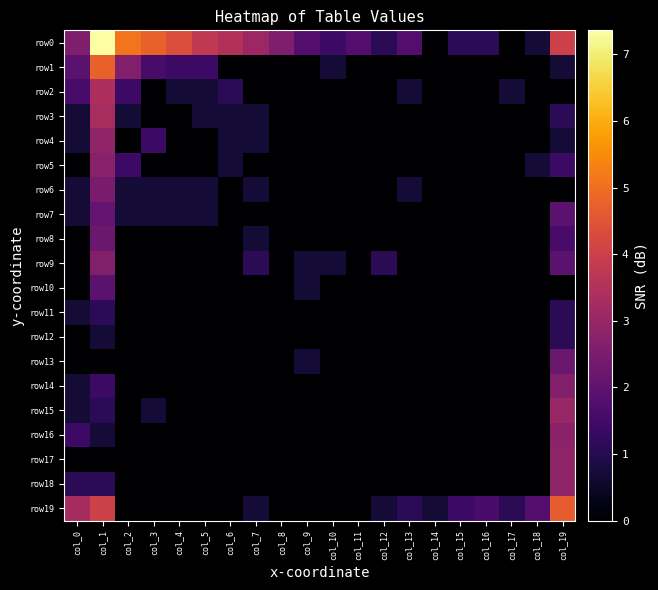

Reading right to left, what are all the values shown in this chart?

row0: col_19=4.0	col_18=0.7	col_17=0.0	col_16=1.1	col_15=1.1	col_14=0.0	col_13=1.8	col_12=1.1	col_11=1.8	col_10=1.4	col_9=1.8	col_8=2.6	col_7=3.1	col_6=3.5	col_5=3.8	col_4=4.3	col_3=4.8	col_2=5.1	col_1=7.4	col_0=2.6
row1: col_19=0.7	col_18=0.0	col_17=0.0	col_16=0.0	col_15=0.0	col_14=0.0	col_13=0.0	col_12=0.0	col_11=0.0	col_10=0.7	col_9=0.0	col_8=0.0	col_7=0.0	col_6=0.0	col_5=1.4	col_4=1.4	col_3=1.6	col_2=2.6	col_1=4.7	col_0=1.9
row2: col_19=0.0	col_18=0.0	col_17=0.7	col_16=0.0	col_15=0.0	col_14=0.0	col_13=0.7	col_12=0.0	col_11=0.0	col_10=0.0	col_9=0.0	col_8=0.0	col_7=0.0	col_6=1.1	col_5=0.7	col_4=0.7	col_3=0.0	col_2=1.4	col_1=3.4	col_0=1.6
row3: col_19=1.1	col_18=0.0	col_17=0.0	col_16=0.0	col_15=0.0	col_14=0.0	col_13=0.0	col_12=0.0	col_11=0.0	col_10=0.0	col_9=0.0	col_8=0.0	col_7=0.7	col_6=0.7	col_5=0.7	col_4=0.0	col_3=0.0	col_2=0.7	col_1=3.3	col_0=0.7
row4: col_19=0.7	col_18=0.0	col_17=0.0	col_16=0.0	col_15=0.0	col_14=0.0	col_13=0.0	col_12=0.0	col_11=0.0	col_10=0.0	col_9=0.0	col_8=0.0	col_7=0.7	col_6=0.7	col_5=0.0	col_4=0.0	col_3=1.4	col_2=0.0	col_1=2.9	col_0=0.7
row5: col_19=1.4	col_18=0.7	col_17=0.0	col_16=0.0	col_15=0.0	col_14=0.0	col_13=0.0	col_12=0.0	col_11=0.0	col_10=0.0	col_9=0.0	col_8=0.0	col_7=0.0	col_6=0.7	col_5=0.0	col_4=0.0	col_3=0.0	col_2=1.4	col_1=2.7	col_0=0.0
row6: col_19=0.0	col_18=0.0	col_17=0.0	col_16=0.0	col_15=0.0	col_14=0.0	col_13=0.7	col_12=0.0	col_11=0.0	col_10=0.0	col_9=0.0	col_8=0.0	col_7=0.7	col_6=0.0	col_5=0.7	col_4=0.7	col_3=0.7	col_2=0.7	col_1=2.5	col_0=0.7
row7: col_19=1.9	col_18=0.0	col_17=0.0	col_16=0.0	col_15=0.0	col_14=0.0	col_13=0.0	col_12=0.0	col_11=0.0	col_10=0.0	col_9=0.0	col_8=0.0	col_7=0.0	col_6=0.0	col_5=0.7	col_4=0.7	col_3=0.7	col_2=0.7	col_1=2.1	col_0=0.7
row8: col_19=1.6	col_18=0.0	col_17=0.0	col_16=0.0	col_15=0.0	col_14=0.0	col_13=0.0	col_12=0.0	col_11=0.0	col_10=0.0	col_9=0.0	col_8=0.0	col_7=0.7	col_6=0.0	col_5=0.0	col_4=0.0	col_3=0.0	col_2=0.0	col_1=2.2	col_0=0.0
row9: col_19=1.9	col_18=0.0	col_17=0.0	col_16=0.0	col_15=0.0	col_14=0.0	col_13=0.0	col_12=1.1	col_11=0.0	col_10=0.7	col_9=0.7	col_8=0.0	col_7=1.1	col_6=0.0	col_5=0.0	col_4=0.0	col_3=0.0	col_2=0.0	col_1=2.6	col_0=0.0
row10: col_19=0.0	col_18=0.0	col_17=0.0	col_16=0.0	col_15=0.0	col_14=0.0	col_13=0.0	col_12=0.0	col_11=0.0	col_10=0.0	col_9=0.7	col_8=0.0	col_7=0.0	col_6=0.0	col_5=0.0	col_4=0.0	col_3=0.0	col_2=0.0	col_1=1.9	col_0=0.0
row11: col_19=1.1	col_18=0.0	col_17=0.0	col_16=0.0	col_15=0.0	col_14=0.0	col_13=0.0	col_12=0.0	col_11=0.0	col_10=0.0	col_9=0.0	col_8=0.0	col_7=0.0	col_6=0.0	col_5=0.0	col_4=0.0	col_3=0.0	col_2=0.0	col_1=1.1	col_0=0.7
row12: col_19=1.1	col_18=0.0	col_17=0.0	col_16=0.0	col_15=0.0	col_14=0.0	col_13=0.0	col_12=0.0	col_11=0.0	col_10=0.0	col_9=0.0	col_8=0.0	col_7=0.0	col_6=0.0	col_5=0.0	col_4=0.0	col_3=0.0	col_2=0.0	col_1=0.7	col_0=0.0
row13: col_19=2.2	col_18=0.0	col_17=0.0	col_16=0.0	col_15=0.0	col_14=0.0	col_13=0.0	col_12=0.0	col_11=0.0	col_10=0.0	col_9=0.7	col_8=0.0	col_7=0.0	col_6=0.0	col_5=0.0	col_4=0.0	col_3=0.0	col_2=0.0	col_1=0.0	col_0=0.0
row14: col_19=2.6	col_18=0.0	col_17=0.0	col_16=0.0	col_15=0.0	col_14=0.0	col_13=0.0	col_12=0.0	col_11=0.0	col_10=0.0	col_9=0.0	col_8=0.0	col_7=0.0	col_6=0.0	col_5=0.0	col_4=0.0	col_3=0.0	col_2=0.0	col_1=1.4	col_0=0.7
row15: col_19=3.0	col_18=0.0	col_17=0.0	col_16=0.0	col_15=0.0	col_14=0.0	col_13=0.0	col_12=0.0	col_11=0.0	col_10=0.0	col_9=0.0	col_8=0.0	col_7=0.0	col_6=0.0	col_5=0.0	col_4=0.0	col_3=0.7	col_2=0.0	col_1=1.1	col_0=0.7
row16: col_19=2.8	col_18=0.0	col_17=0.0	col_16=0.0	col_15=0.0	col_14=0.0	col_13=0.0	col_12=0.0	col_11=0.0	col_10=0.0	col_9=0.0	col_8=0.0	col_7=0.0	col_6=0.0	col_5=0.0	col_4=0.0	col_3=0.0	col_2=0.0	col_1=0.7	col_0=1.4
row17: col_19=2.9	col_18=0.0	col_17=0.0	col_16=0.0	col_15=0.0	col_14=0.0	col_13=0.0	col_12=0.0	col_11=0.0	col_10=0.0	col_9=0.0	col_8=0.0	col_7=0.0	col_6=0.0	col_5=0.0	col_4=0.0	col_3=0.0	col_2=0.0	col_1=0.0	col_0=0.0
row18: col_19=2.9	col_18=0.0	col_17=0.0	col_16=0.0	col_15=0.0	col_14=0.0	col_13=0.0	col_12=0.0	col_11=0.0	col_10=0.0	col_9=0.0	col_8=0.0	col_7=0.0	col_6=0.0	col_5=0.0	col_4=0.0	col_3=0.0	col_2=0.0	col_1=1.1	col_0=1.1
row19: col_19=4.7	col_18=1.8	col_17=1.1	col_16=1.6	col_15=1.4	col_14=0.7	col_13=1.1	col_12=0.7	col_11=0.0	col_10=0.0	col_9=0.0	col_8=0.0	col_7=0.7	col_6=0.0	col_5=0.0	col_4=0.0	col_3=0.0	col_2=0.0	col_1=4.0	col_0=3.3